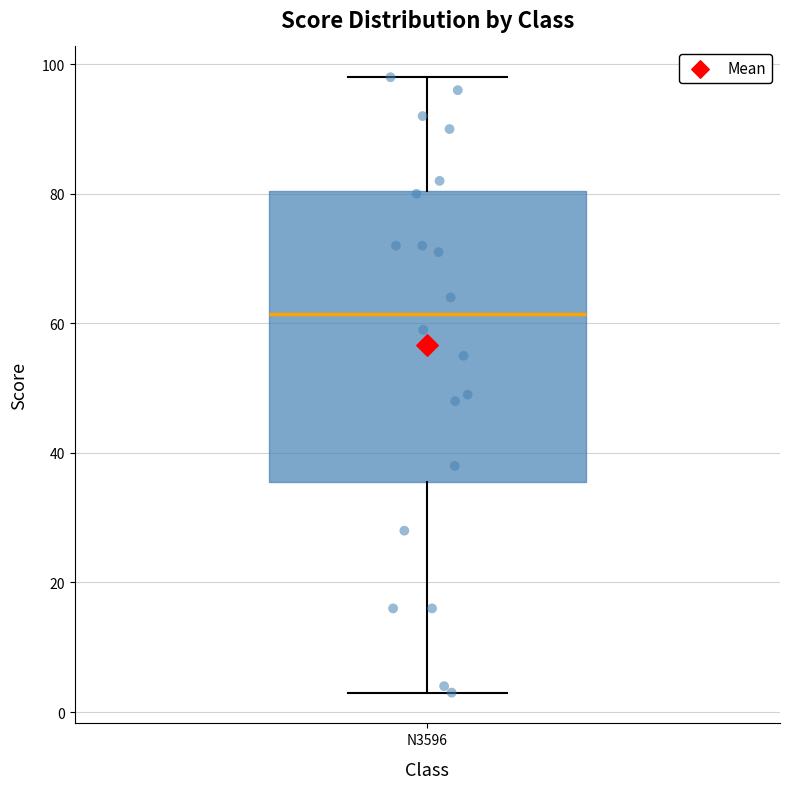

Transcribe this box plot: give where the median line is, the range the box spans, and where the two whiskers end, as read against the y-axis. The values are not printed on the chart, so give them approximately, as read against the axis.

median 62, box 36 to 80, whiskers 4 to 98